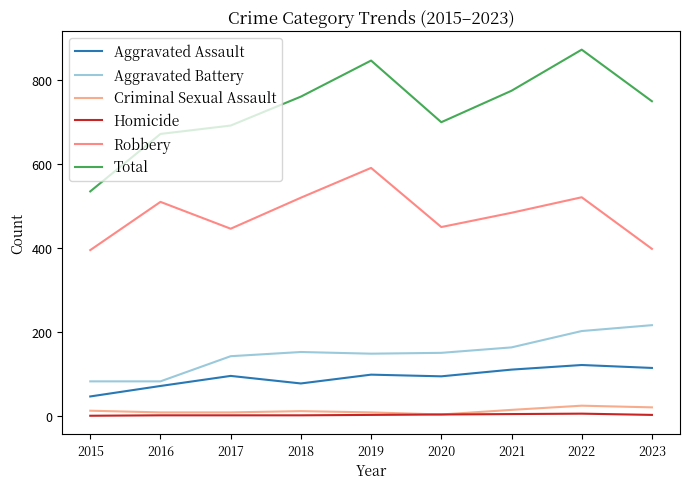

Where is Robbery nearest to the value 493?

2021